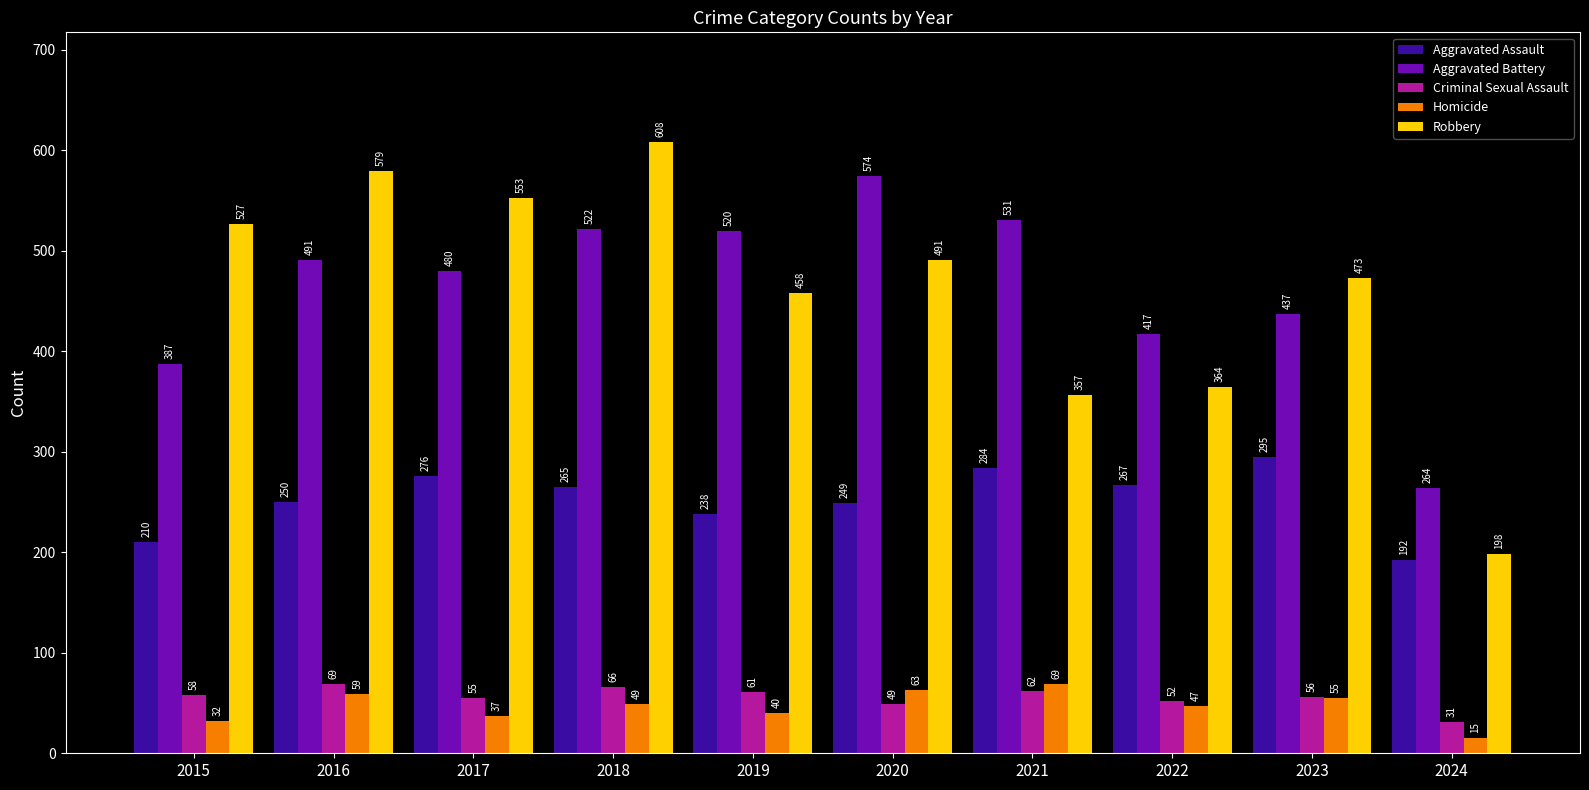

What is the sum of all Homicide values?

466